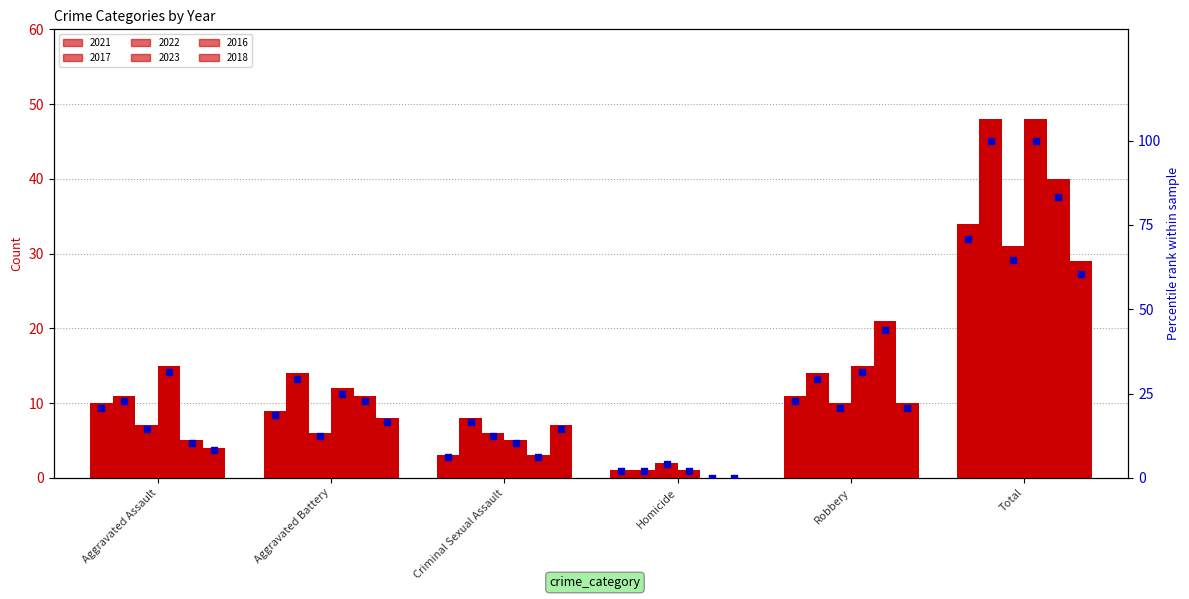

At how many categories does at least one series exceed 10?

4